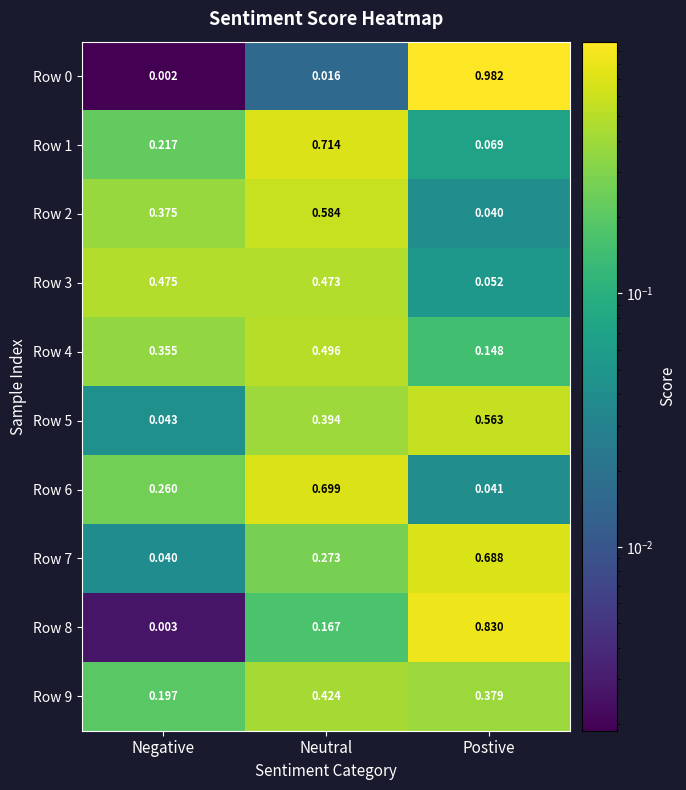

At which label is Row 6 closest to 0?

Postive